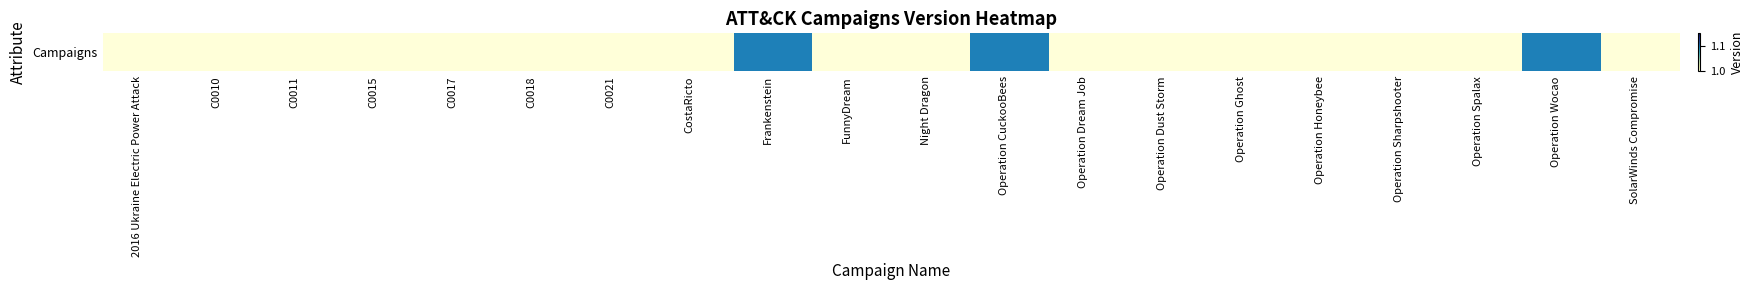

Is it true that the value at 2016 Ukraine Electric Power Attack is 1.5?

False